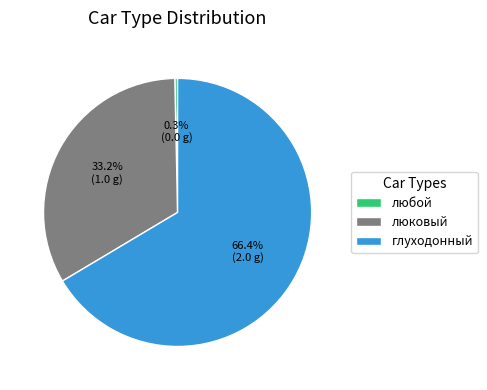

What portion of the pie excludes люковый?

66.7%